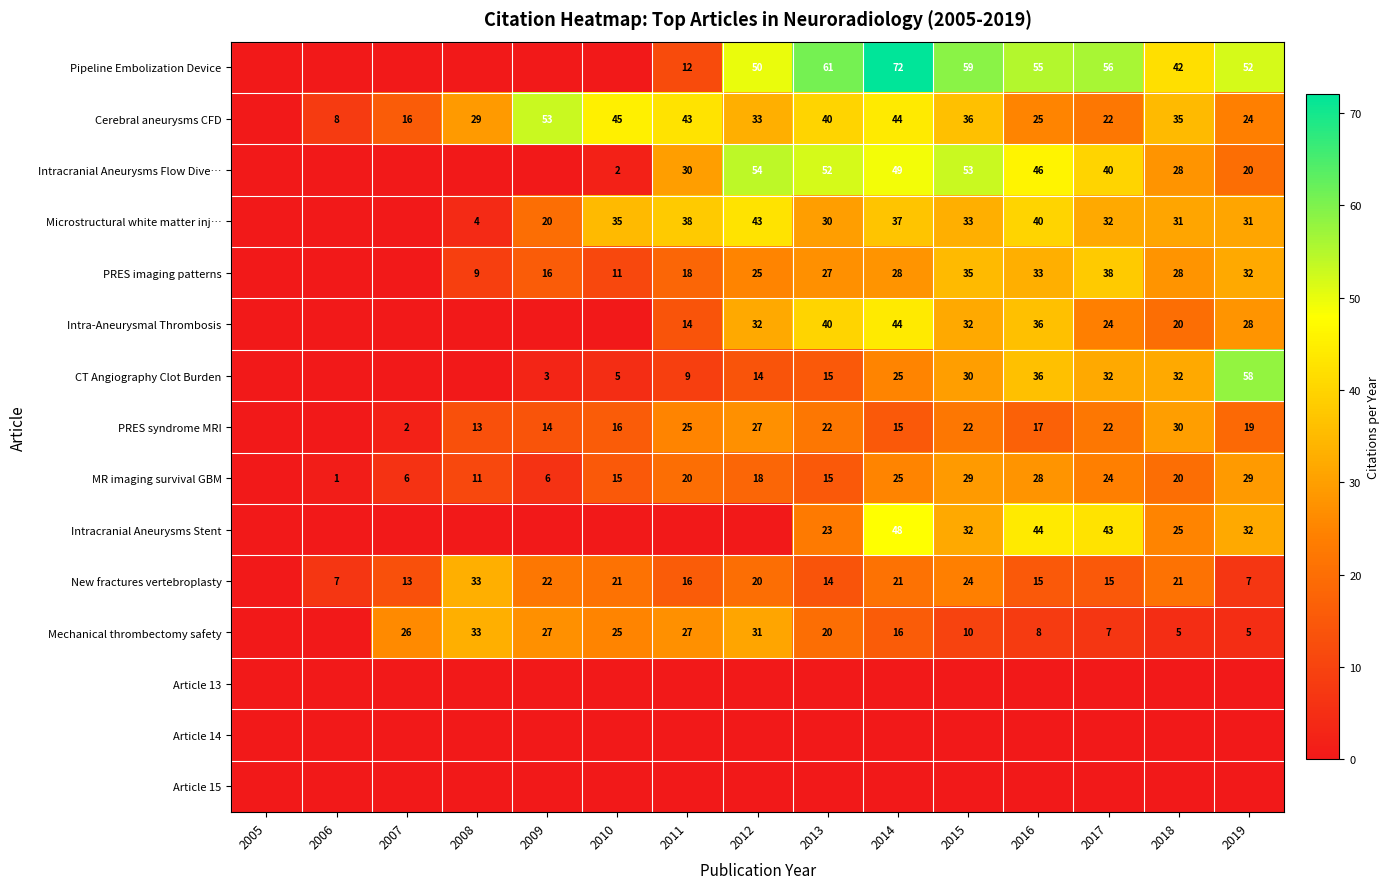

What is the difference between the Cerebral aneurysms CFD values at 2019 and 2014?

20